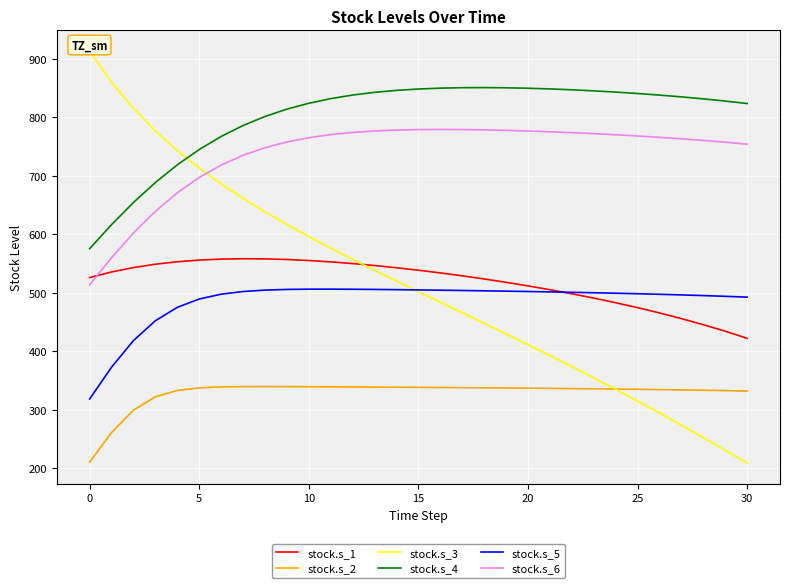

How many data points in stock.s_1 are less than 534?

15